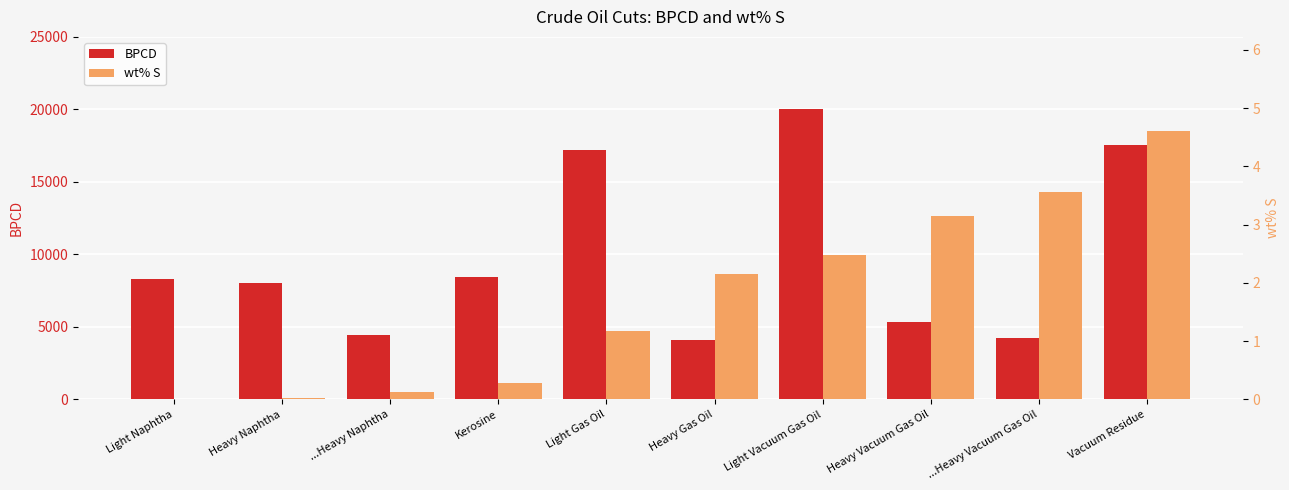

What are all the series names shown in the legend?

BPCD, wt% S